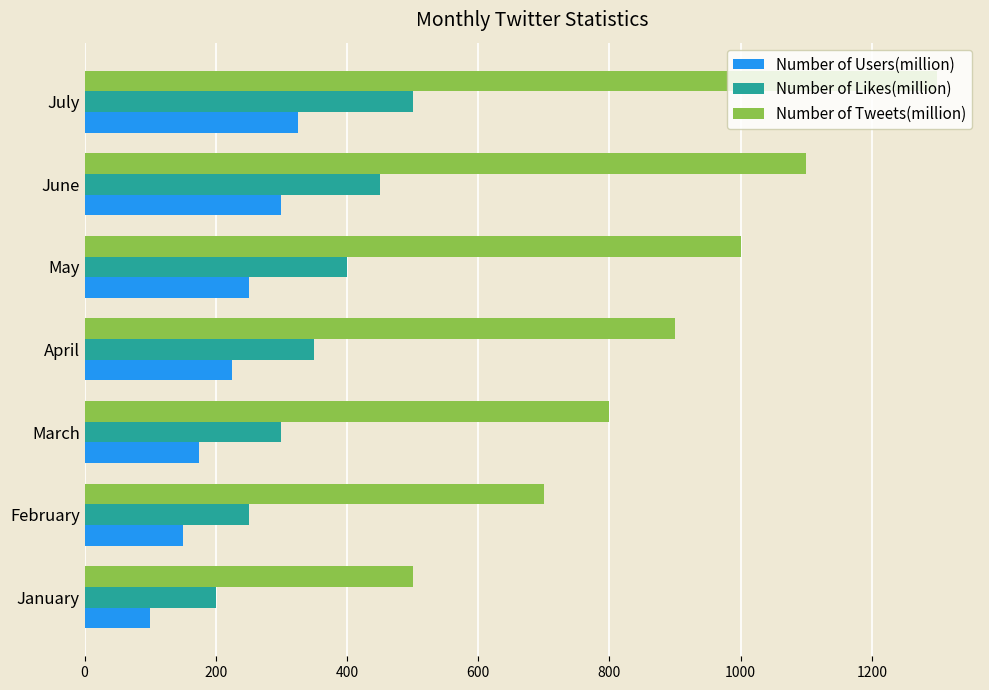

The value of Number of Tweets(million) at March is 1316. True or false?

False